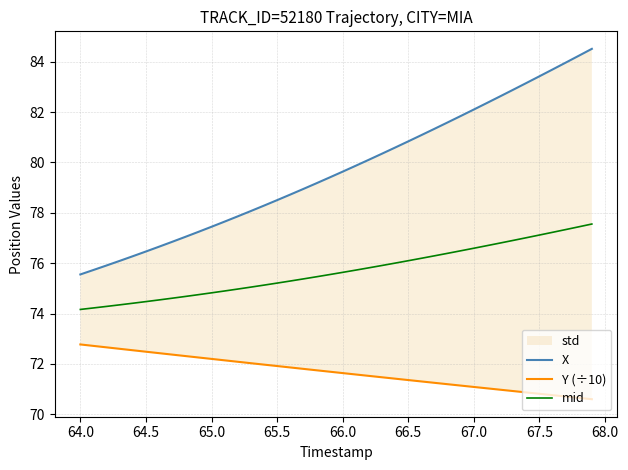

The value of mid at 67.5 is 26.9. True or false?

False